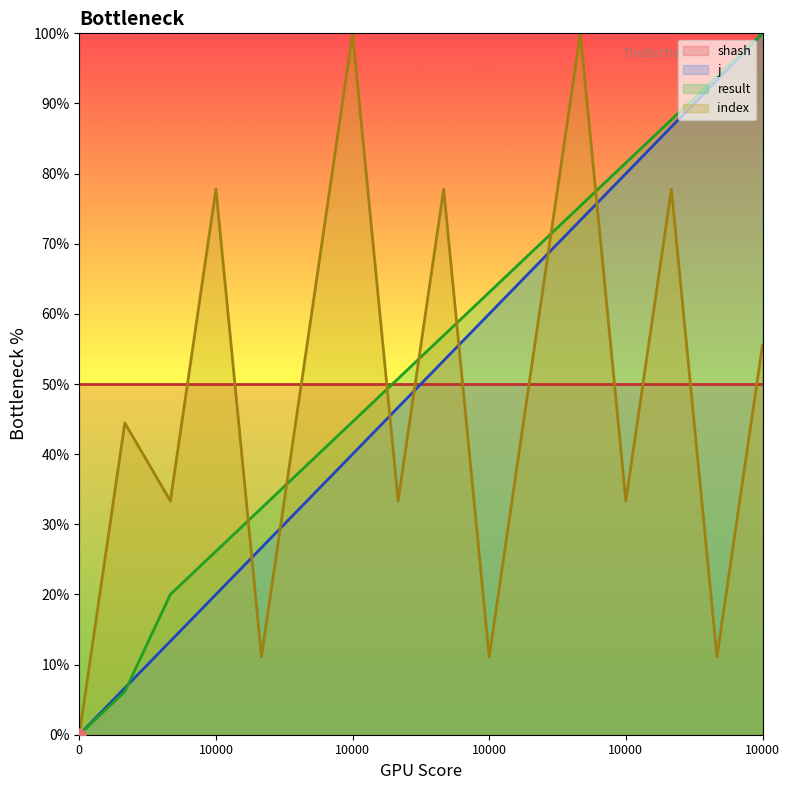

Which series reaches the maximum Y coordinate?

j